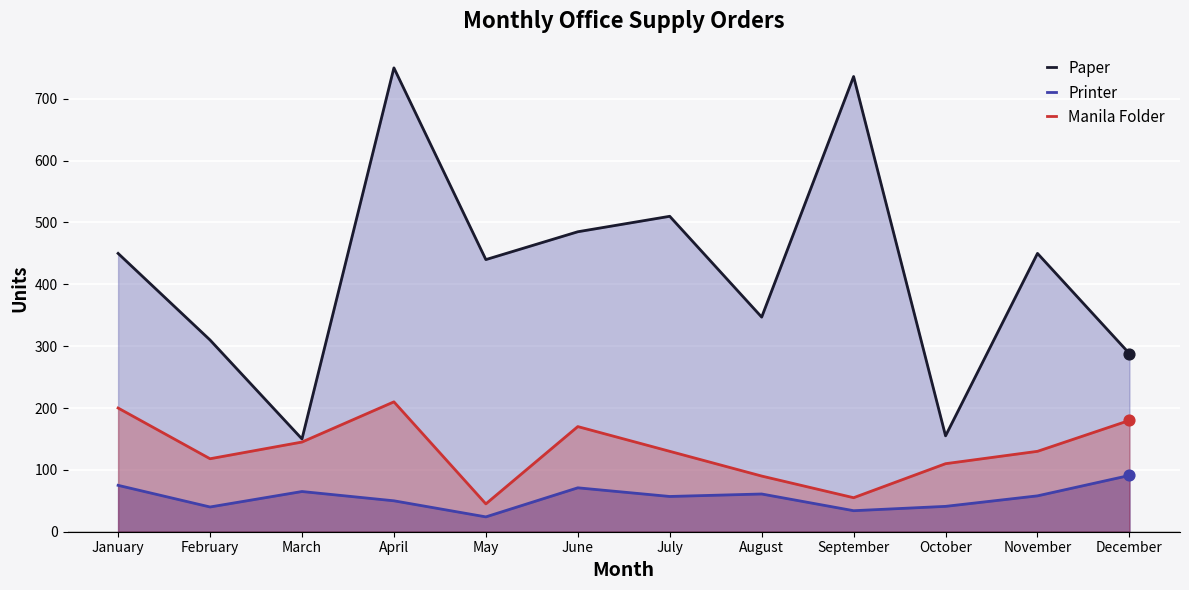

At which category is the sum across all series the highest?

April